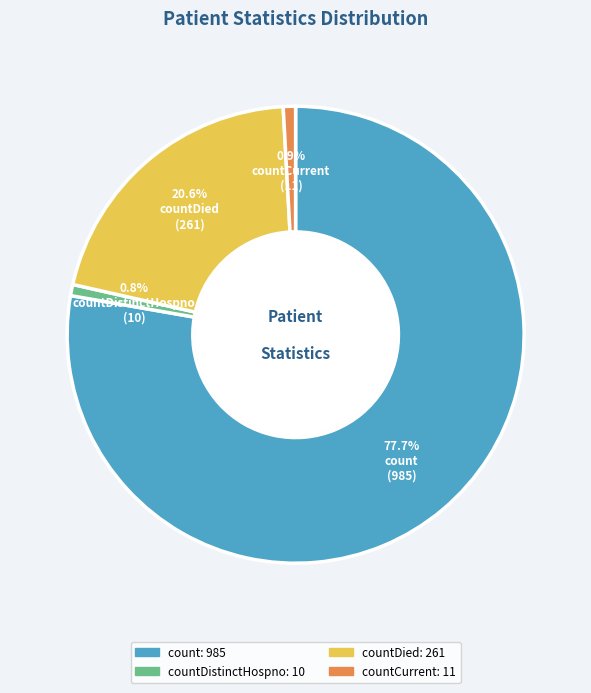

To the nearest percent, what is the average slice percentage?

25%